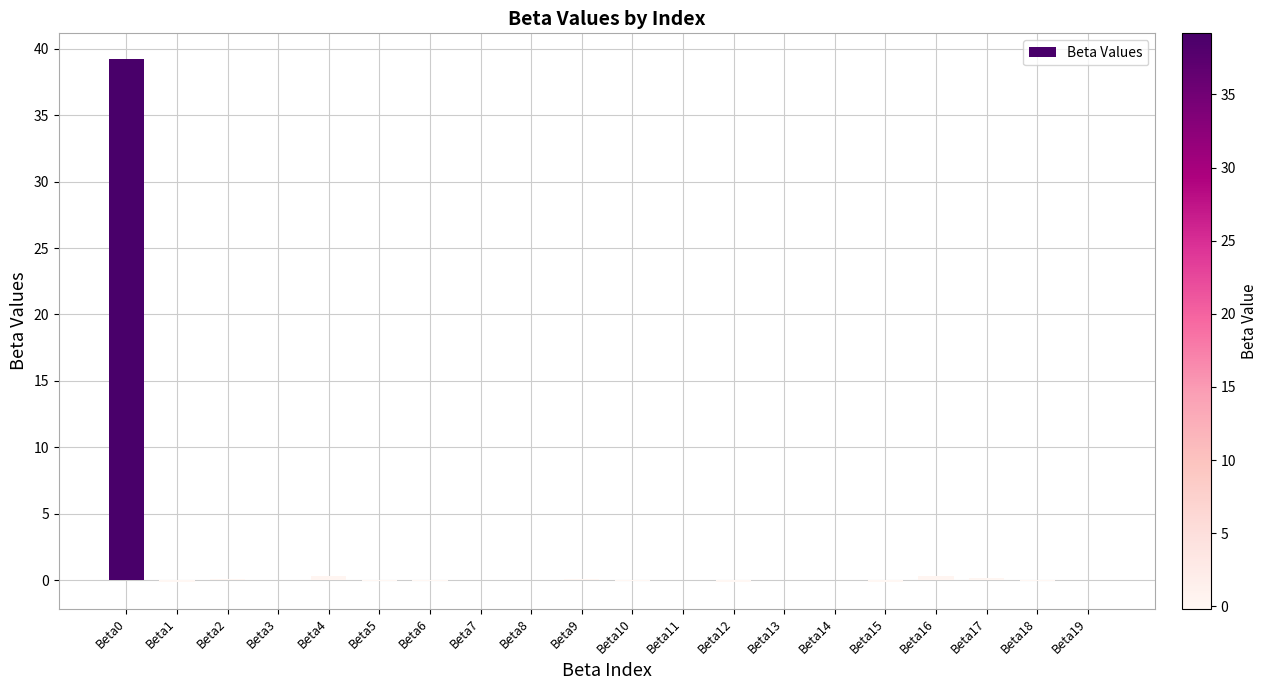

The chart shows a value of 0.0 at Beta19. True or false?

True